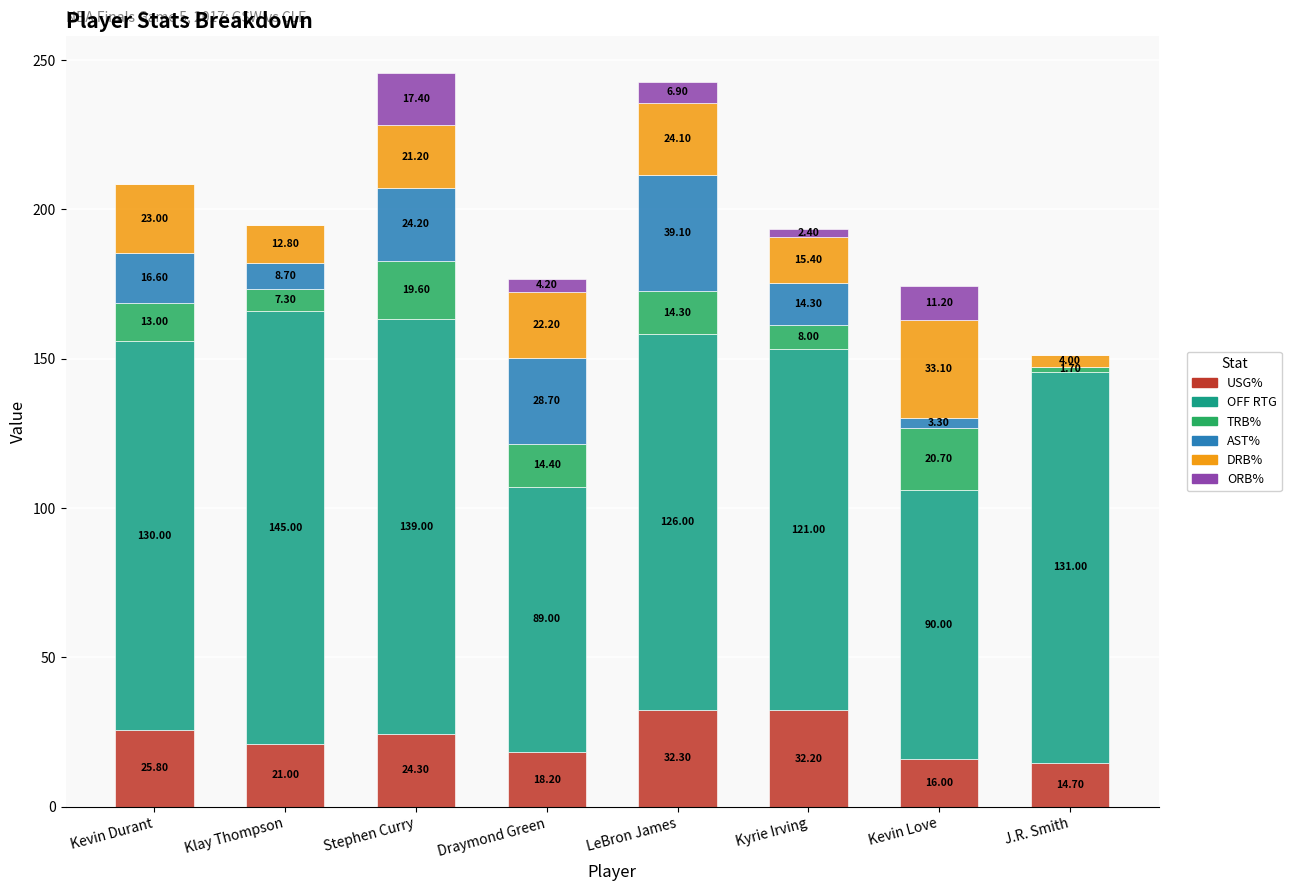

What is the total value across all series at Kevin Love?

174.3